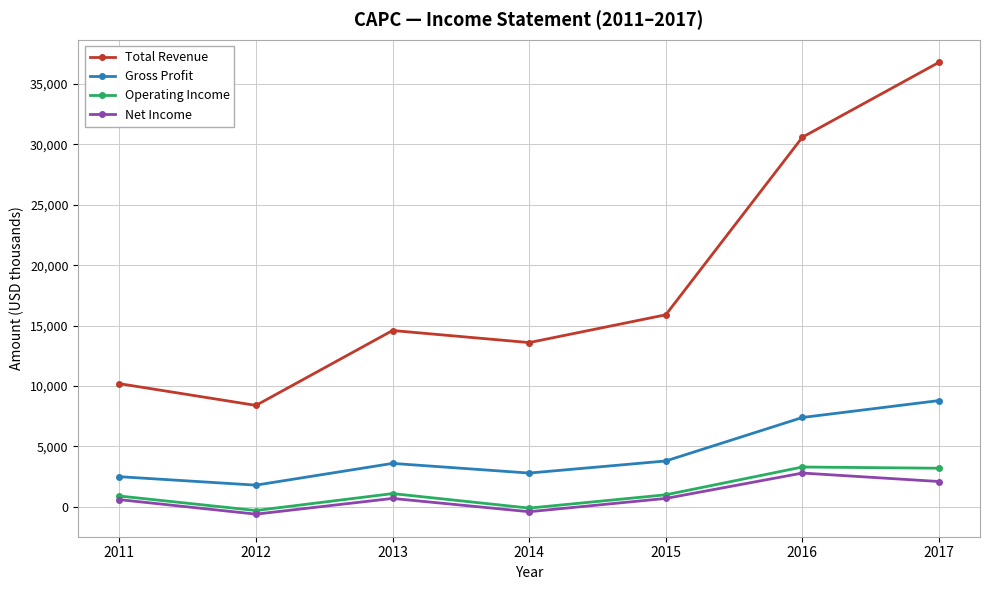

At which category does the chart reach its peak across all series?

2017